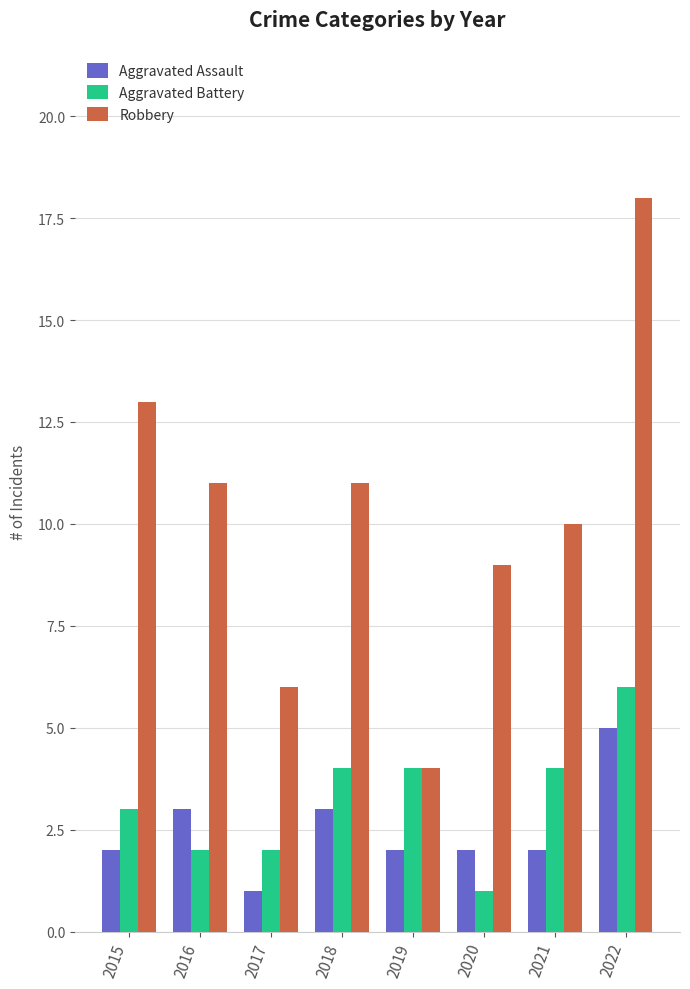

What is the total value across all series at 2015?

18